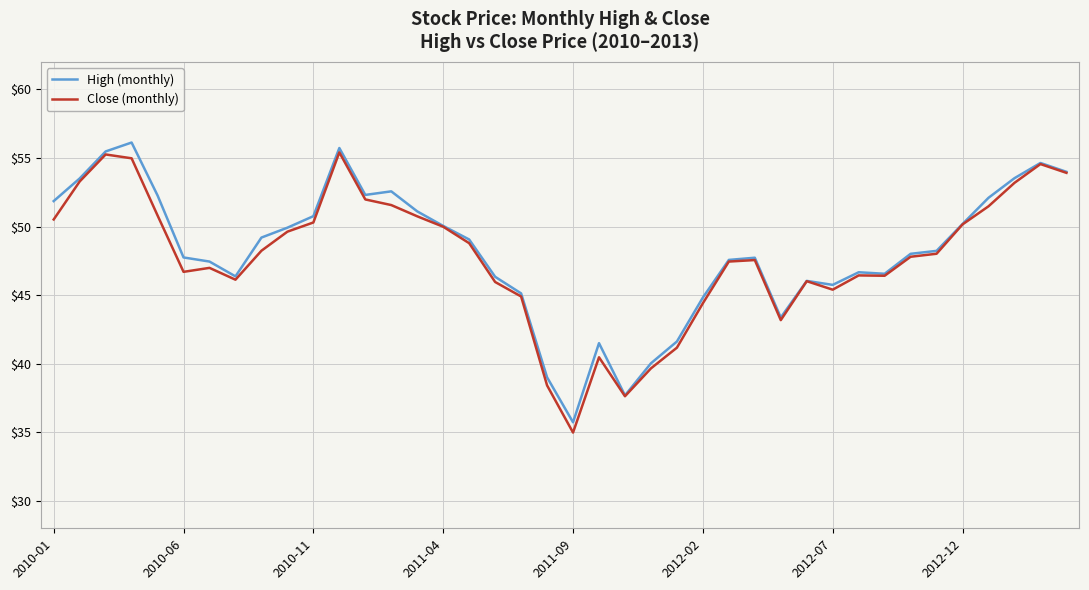

What is the minimum value for Close (monthly)?

35.0